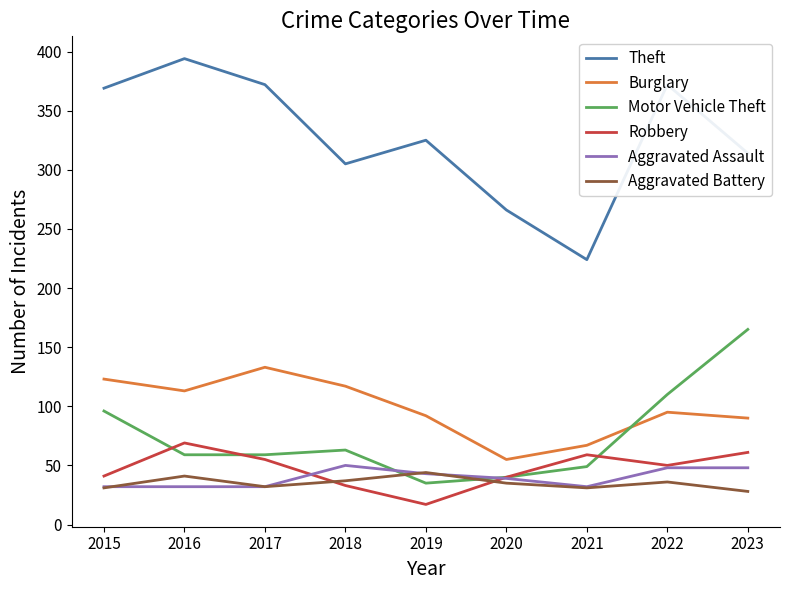

How many lines are shown in the chart?

6